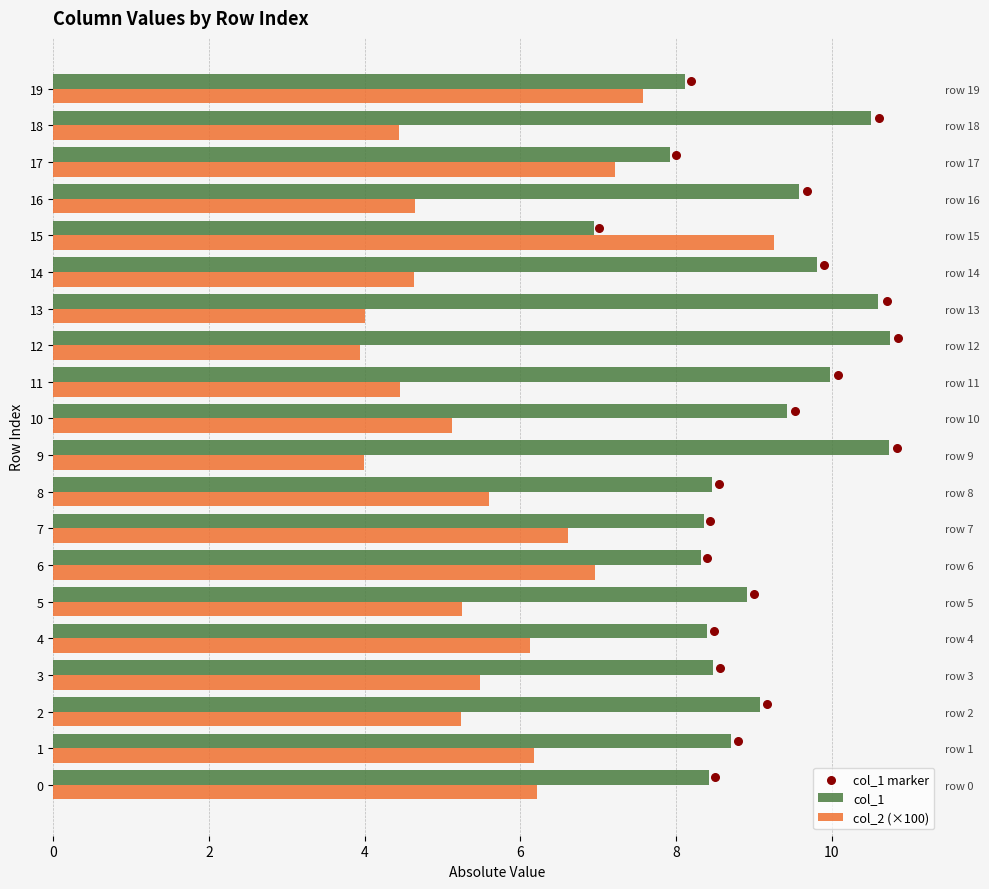

What are all the series names shown in the legend?

col_1, col_2 (×100), col_1 marker